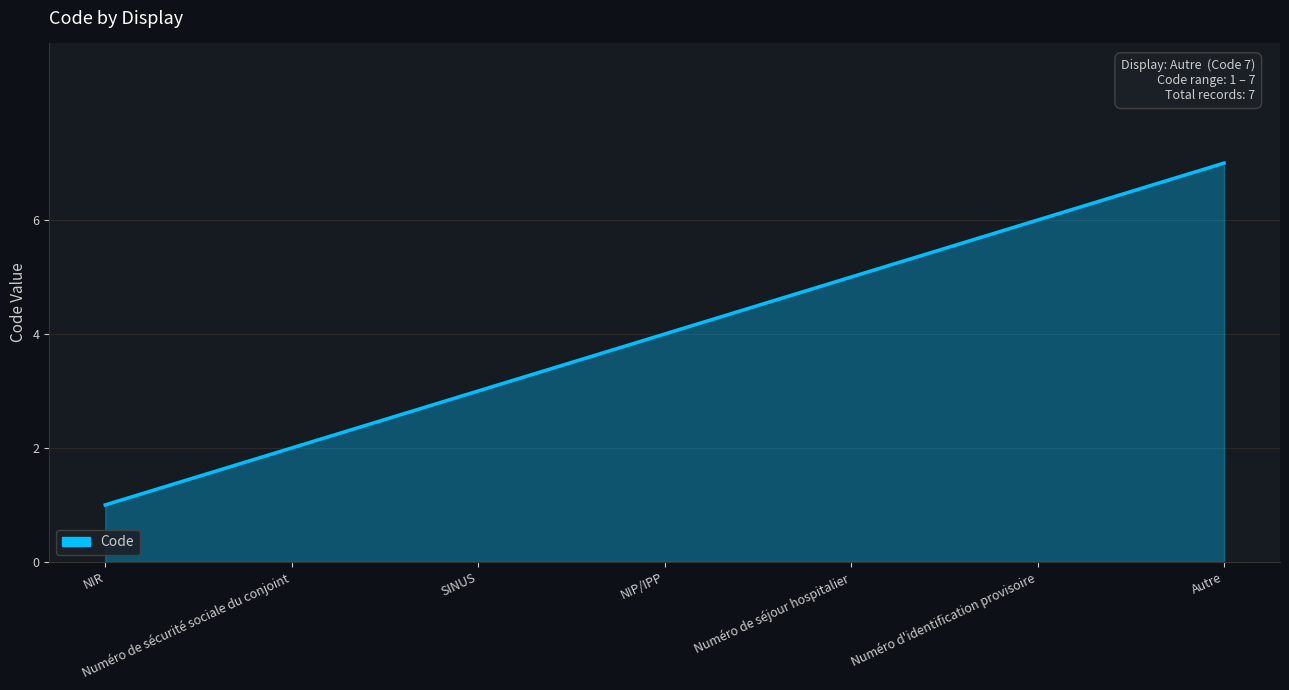

Reading left to right, what are all the values shown in this chart?

NIR=1	Numéro de sécurité sociale du conjoint=2	SINUS=3	NIP/IPP=4	Numéro de séjour hospitalier=5	Numéro d'identification provisoire=6	Autre=7